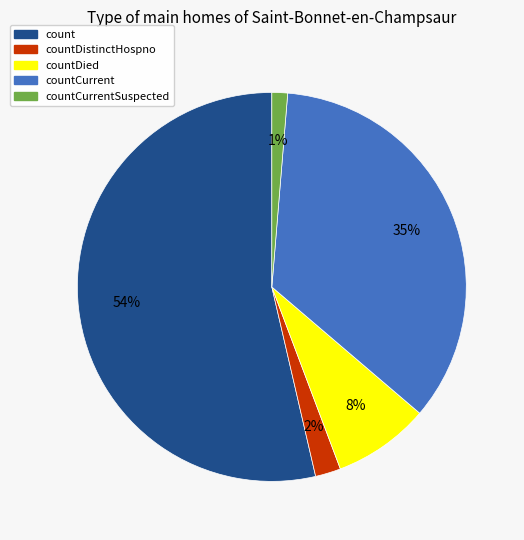

Does any single category account for the majority?

Yes